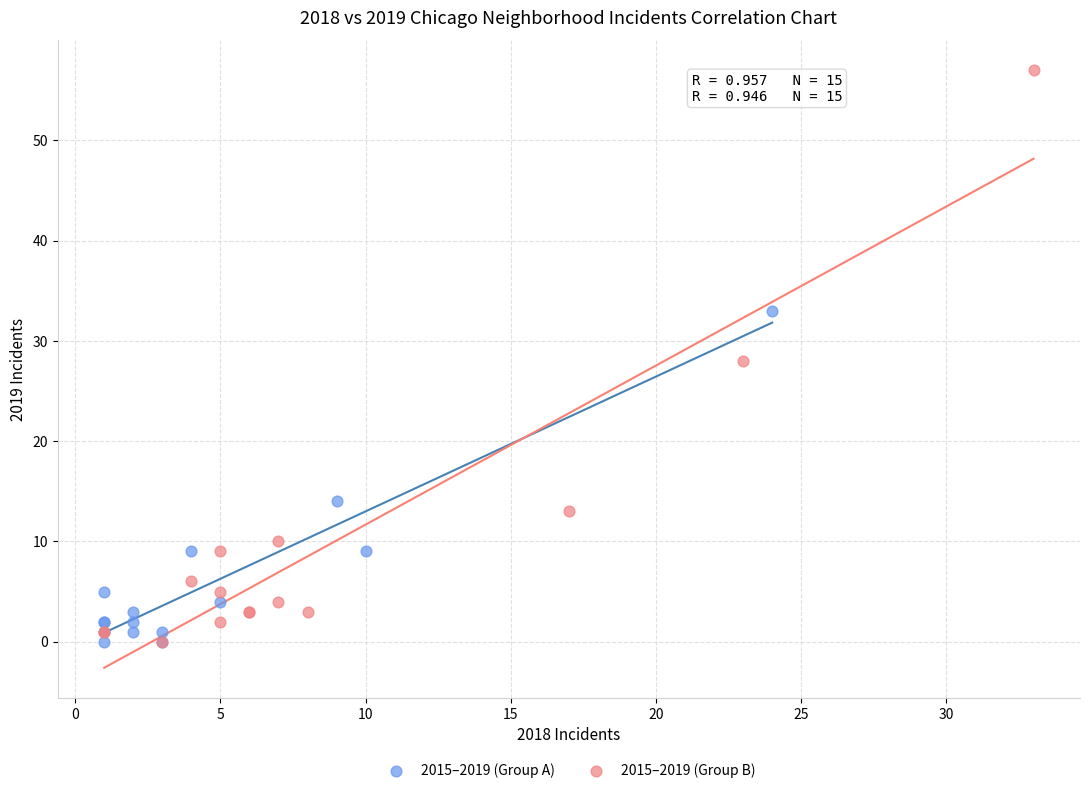

Which series contains the highest Y value?

2015–2019 (Group B)